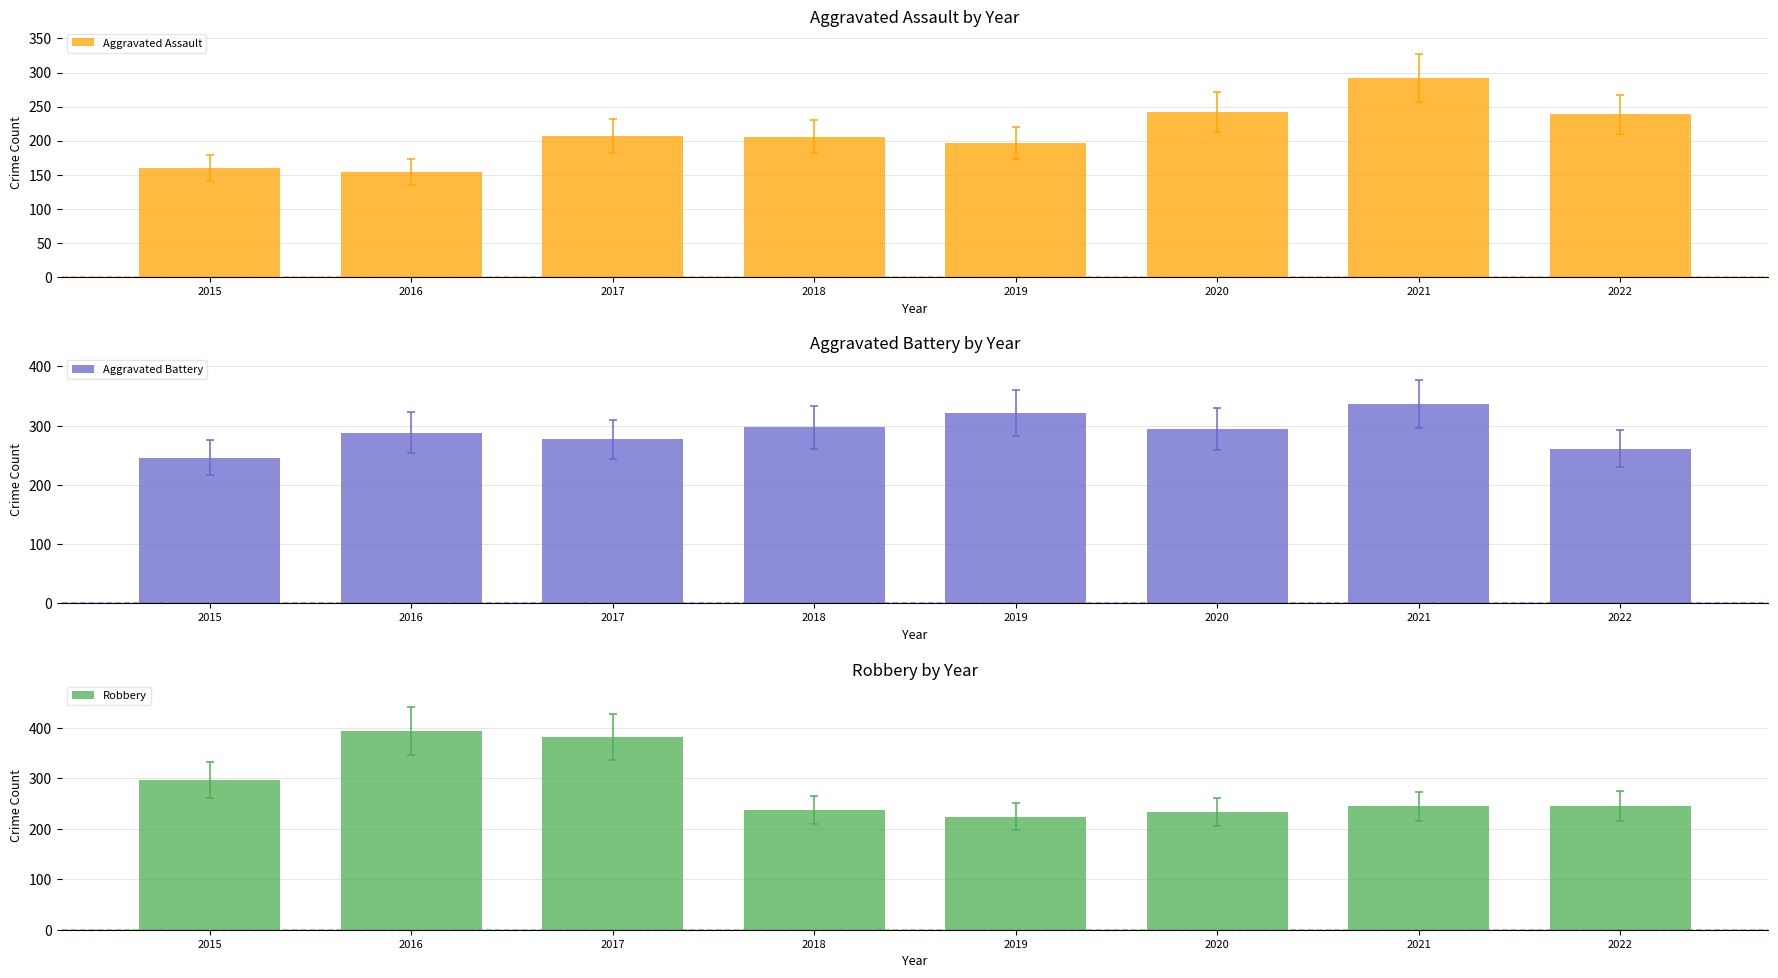

What is the total value across all series at 2015?

703